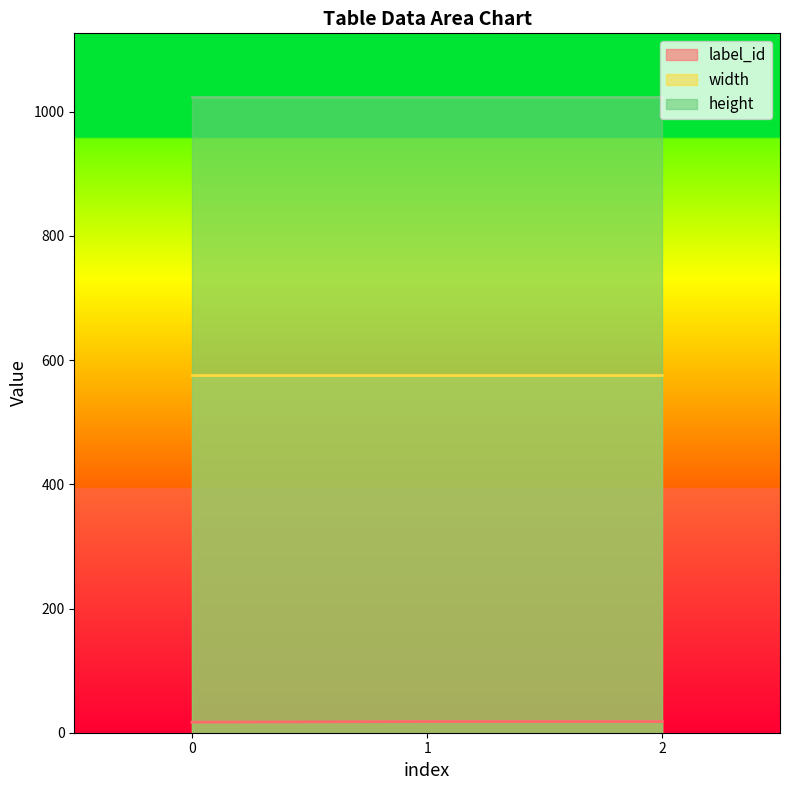

The height series shows 1466 at 2. True or false?

False